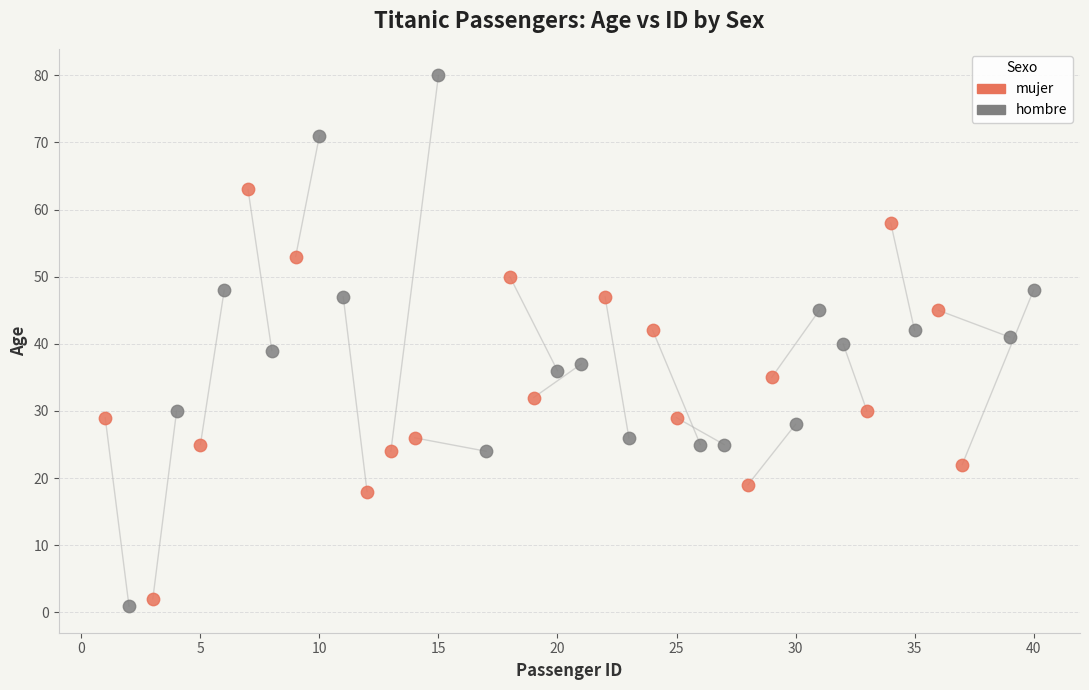

What are all the series names shown in the legend?

mujer, hombre